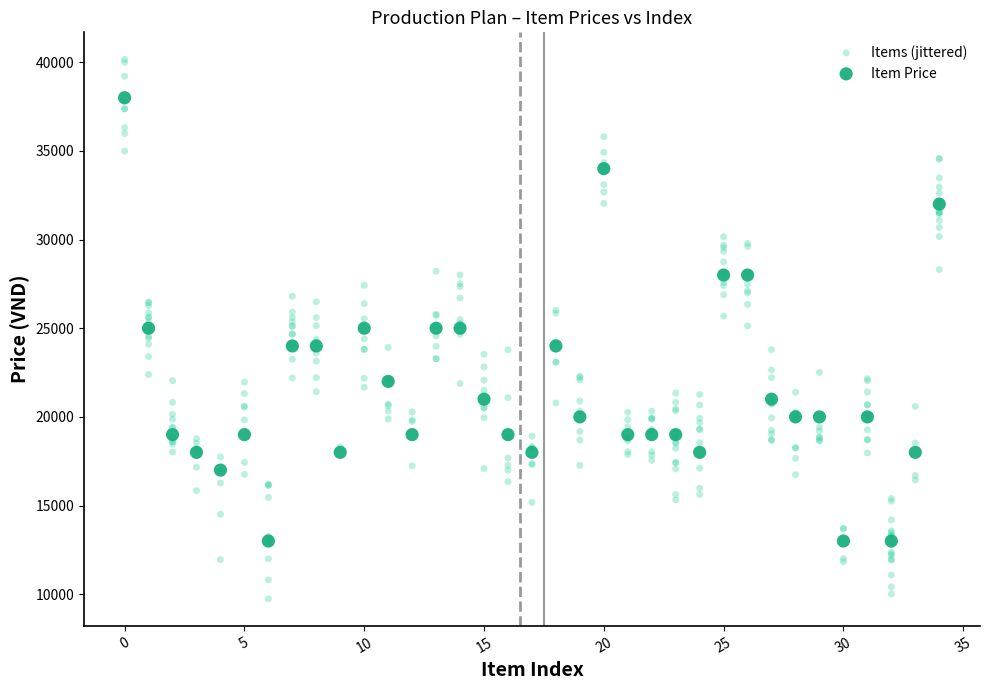

What are all the series names shown in the legend?

Items (jittered), Item Price